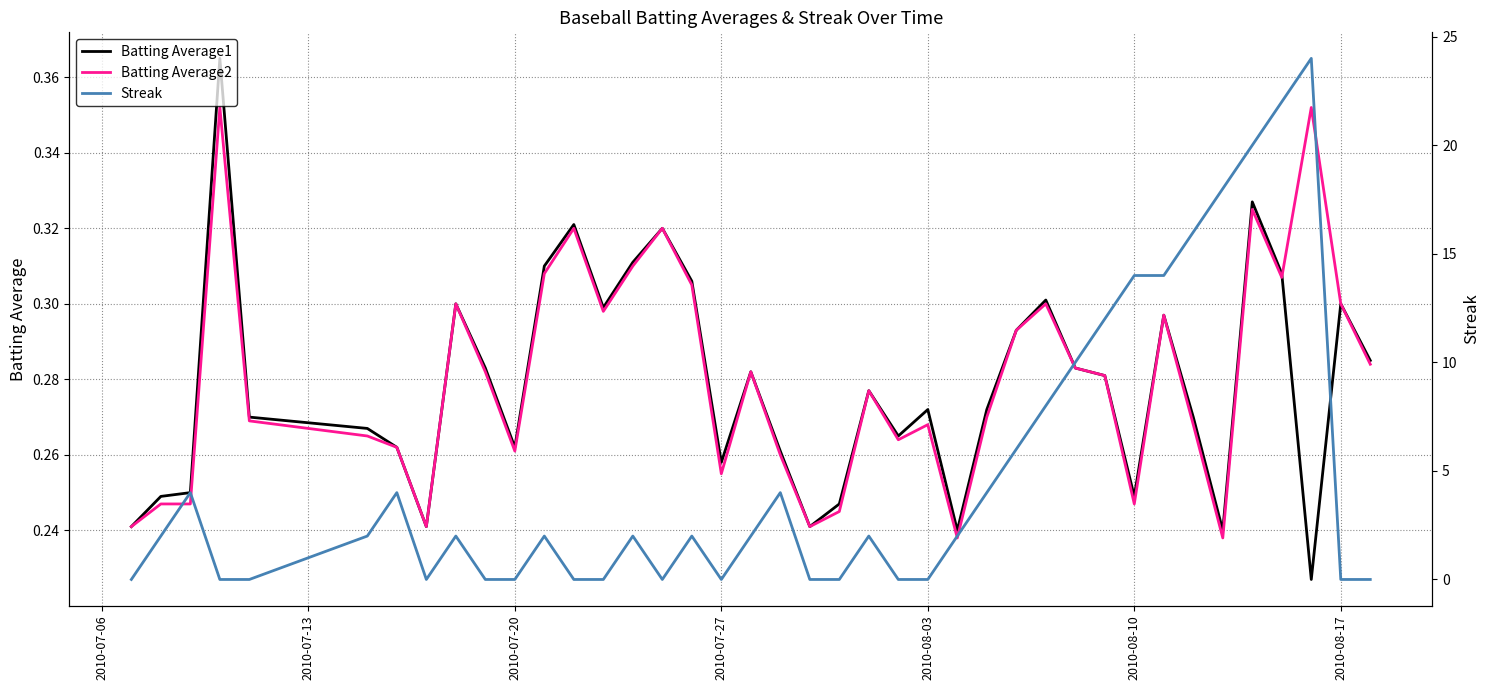

True or false: Batting Average1 has more than 1 points higher than both neighbors.

True